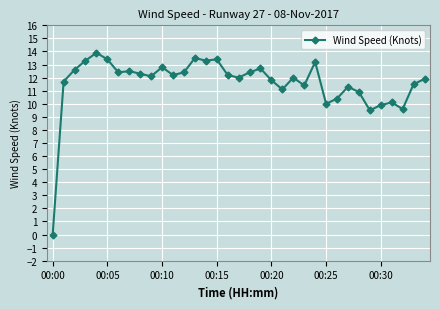

What is the difference between the maximum and minimum values?

13.9